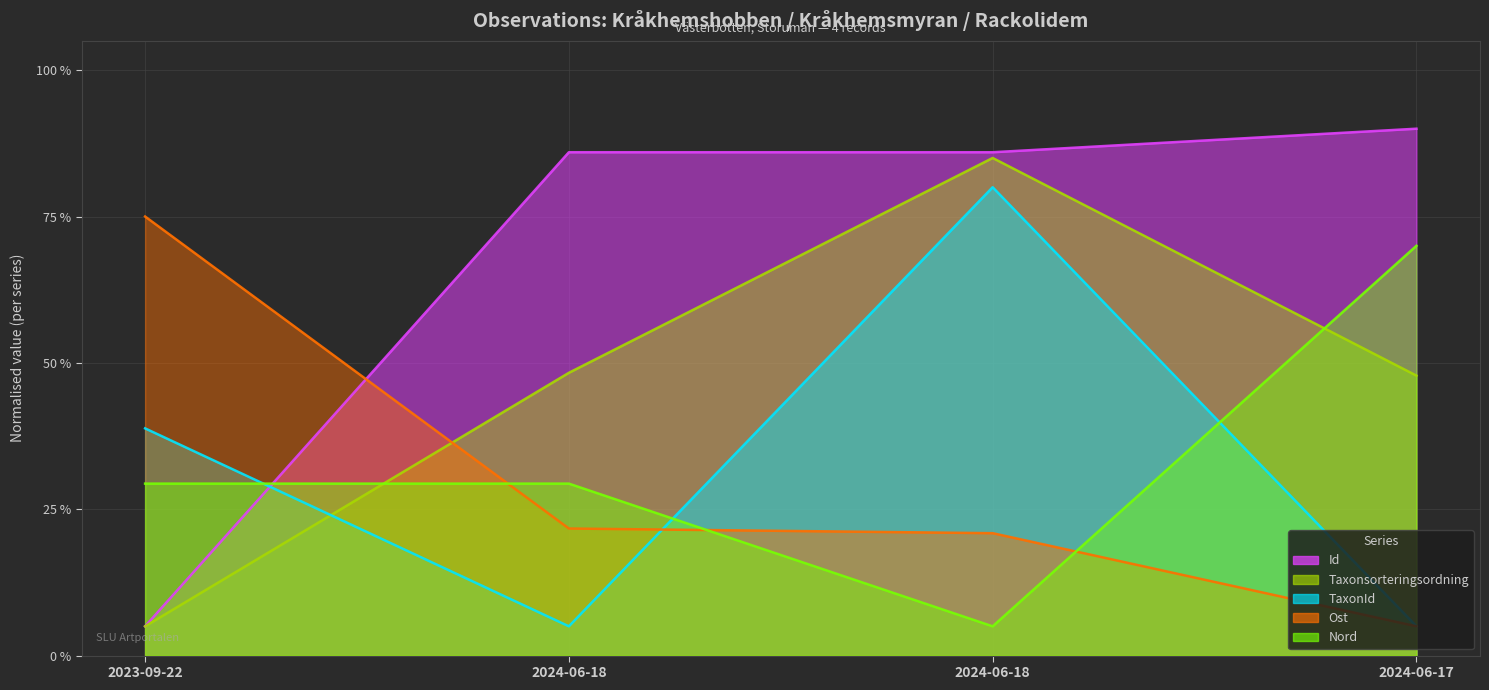

True or false: TaxonId has more than 0 interior local peaks.

True